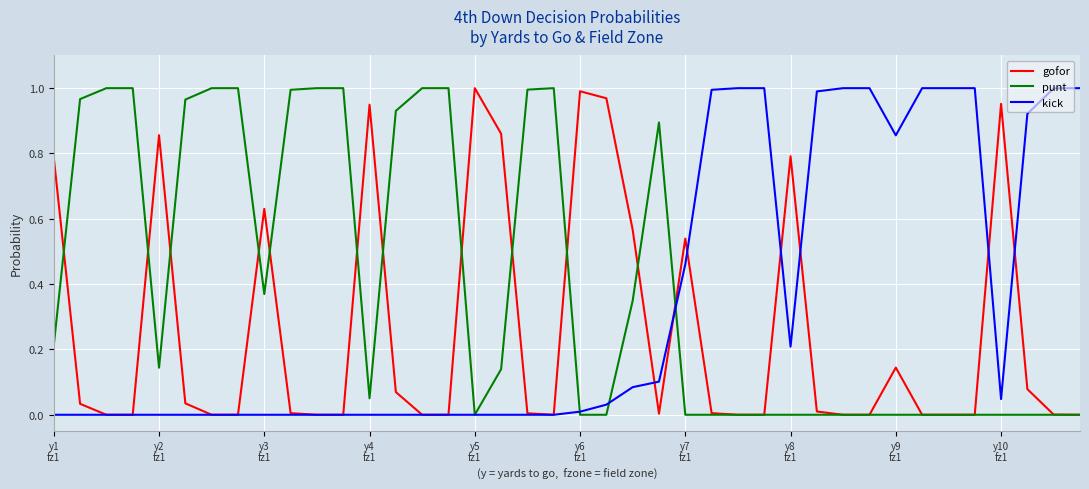

Rank the series by their average value, from lowest to highest.

gofor, kick, punt